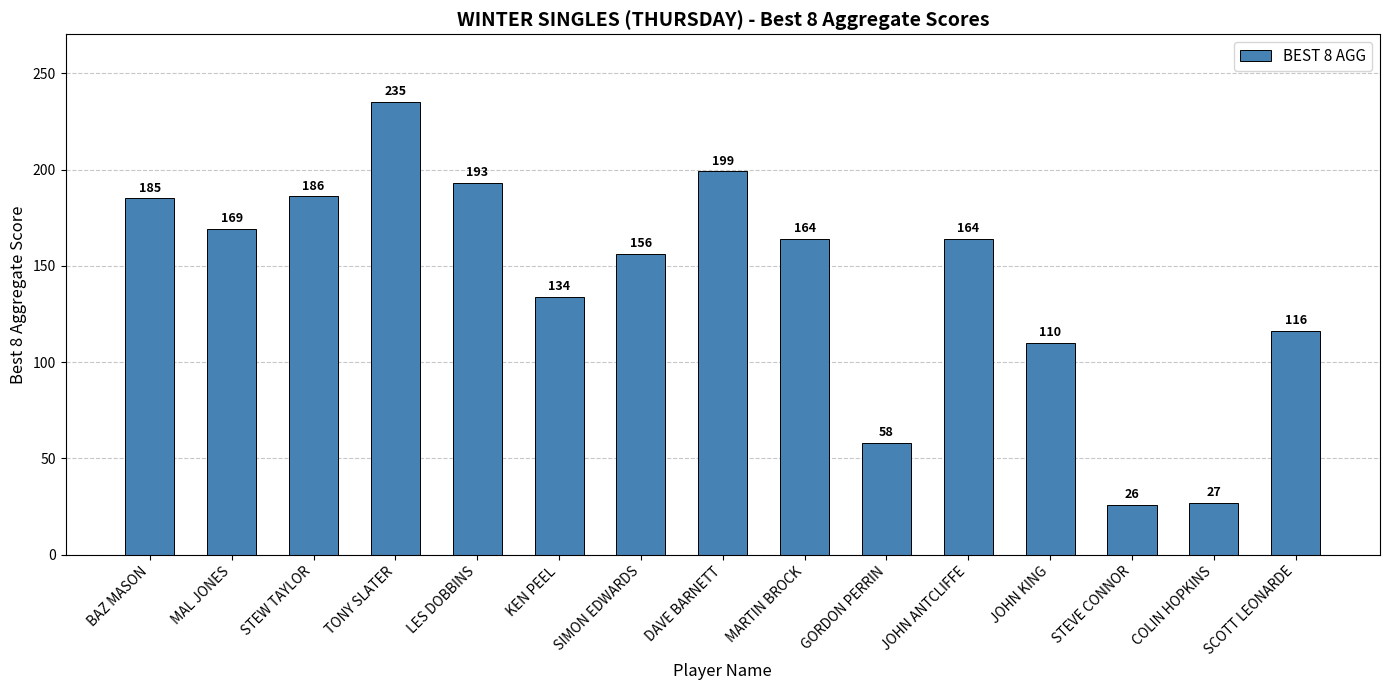

Reading right to left, what are all the values shown in this chart?

SCOTT LEONARDE=116	COLIN HOPKINS=27	STEVE CONNOR=26	JOHN KING=110	JOHN ANTCLIFFE=164	GORDON PERRIN=58	MARTIN BROCK=164	DAVE BARNETT=199	SIMON EDWARDS=156	KEN PEEL=134	LES DOBBINS=193	TONY SLATER=235	STEW TAYLOR=186	MAL JONES=169	BAZ MASON=185